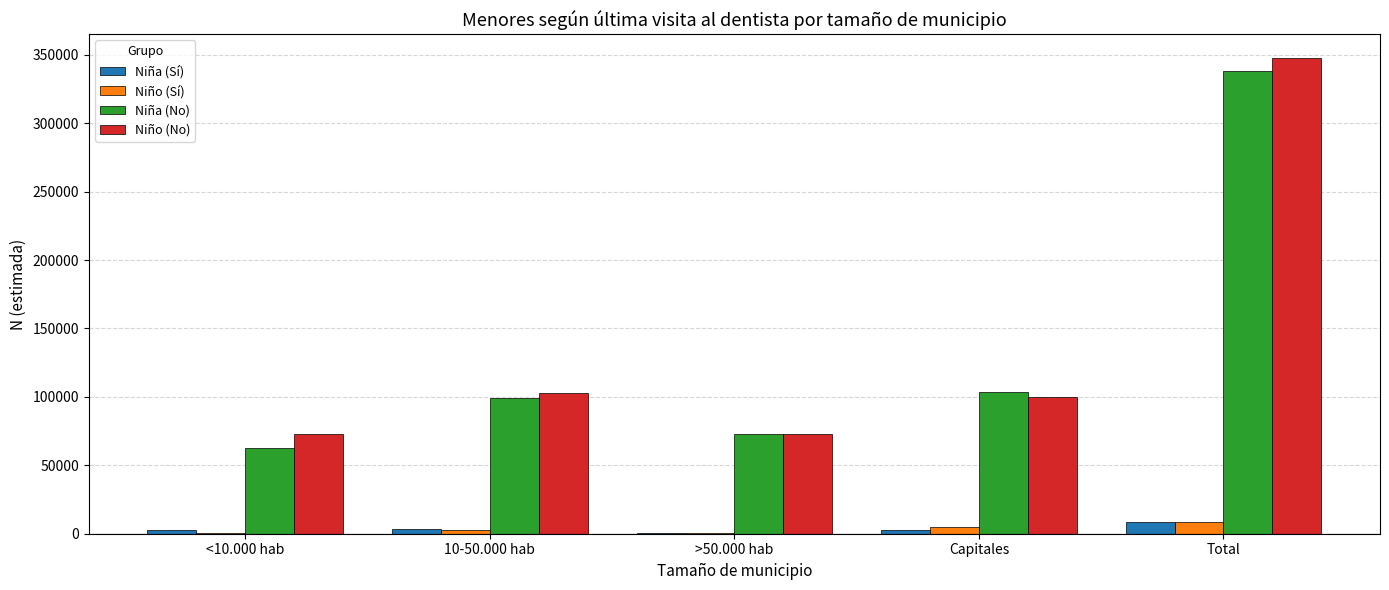

What is the sum of all Niña (Sí) values?

17684